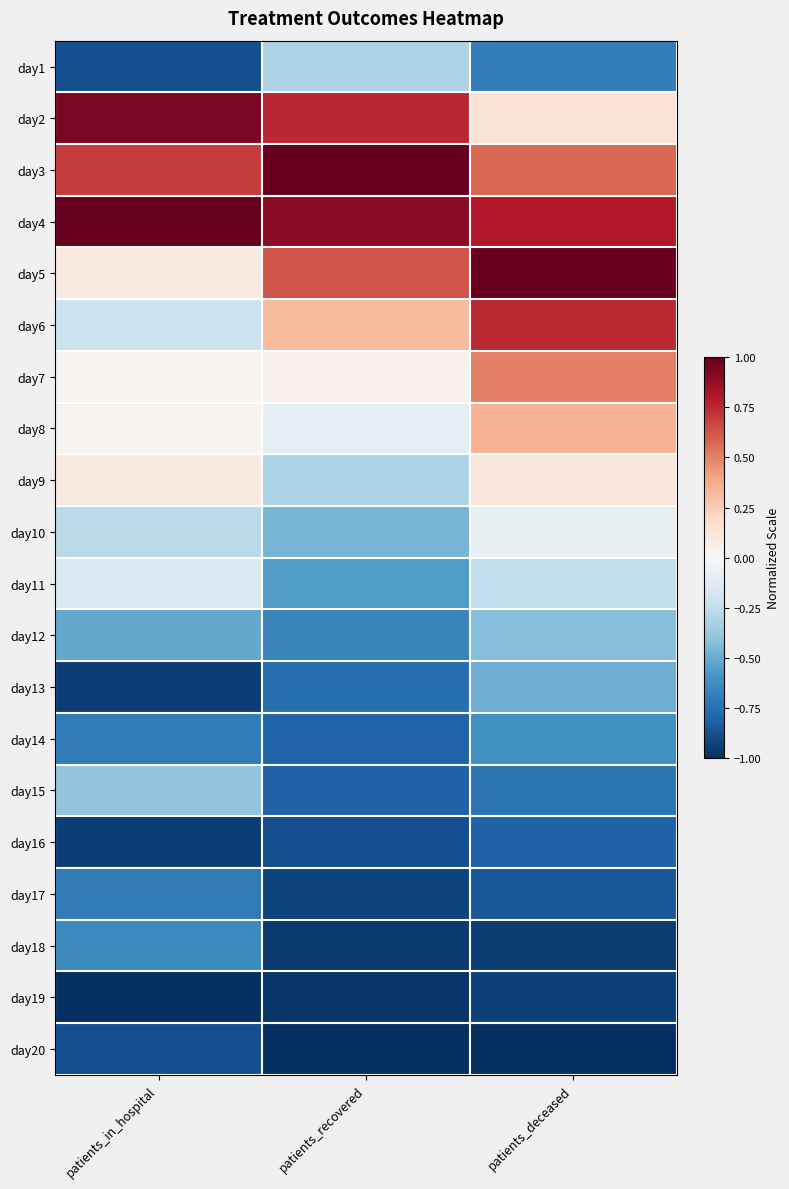

Reading left to right, extract all data points from this chart.

day1: patients_in_hospital=-0.9	patients_recovered=-0.3	patients_deceased=-0.7
day2: patients_in_hospital=0.9	patients_recovered=0.8	patients_deceased=0.1
day3: patients_in_hospital=0.7	patients_recovered=1.0	patients_deceased=0.6
day4: patients_in_hospital=1.0	patients_recovered=0.9	patients_deceased=0.8
day5: patients_in_hospital=0.1	patients_recovered=0.6	patients_deceased=1.0
day6: patients_in_hospital=-0.2	patients_recovered=0.3	patients_deceased=0.7
day7: patients_in_hospital=0.0	patients_recovered=0.0	patients_deceased=0.5
day8: patients_in_hospital=0.0	patients_recovered=-0.1	patients_deceased=0.3
day9: patients_in_hospital=0.1	patients_recovered=-0.3	patients_deceased=0.1
day10: patients_in_hospital=-0.3	patients_recovered=-0.5	patients_deceased=-0.1
day11: patients_in_hospital=-0.2	patients_recovered=-0.6	patients_deceased=-0.2
day12: patients_in_hospital=-0.5	patients_recovered=-0.7	patients_deceased=-0.4
day13: patients_in_hospital=-0.9	patients_recovered=-0.8	patients_deceased=-0.5
day14: patients_in_hospital=-0.7	patients_recovered=-0.8	patients_deceased=-0.6
day15: patients_in_hospital=-0.4	patients_recovered=-0.8	patients_deceased=-0.7
day16: patients_in_hospital=-0.9	patients_recovered=-0.9	patients_deceased=-0.8
day17: patients_in_hospital=-0.7	patients_recovered=-0.9	patients_deceased=-0.9
day18: patients_in_hospital=-0.6	patients_recovered=-1.0	patients_deceased=-0.9
day19: patients_in_hospital=-1.0	patients_recovered=-1.0	patients_deceased=-0.9
day20: patients_in_hospital=-0.9	patients_recovered=-1.0	patients_deceased=-1.0